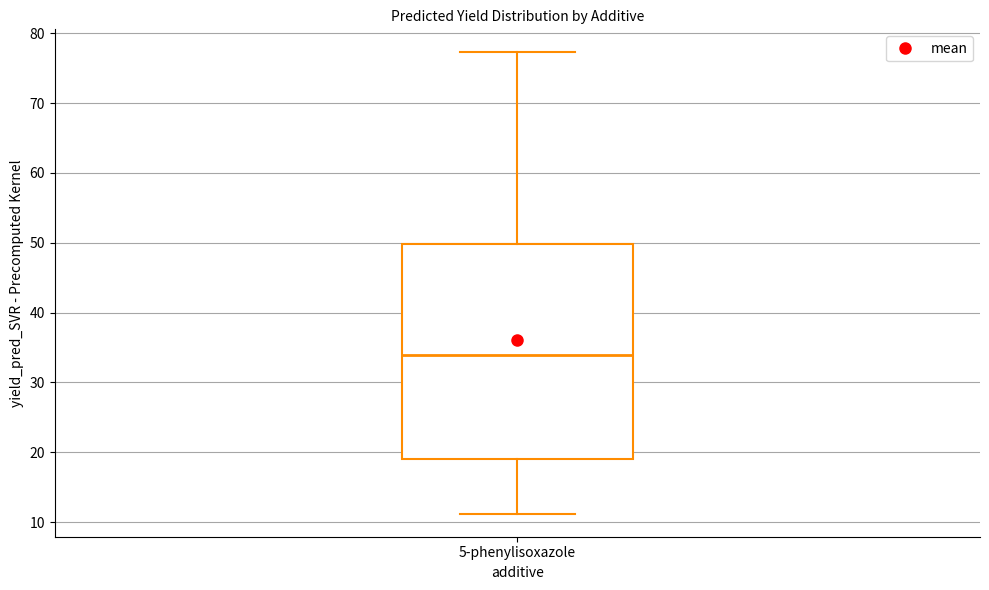

Transcribe this box plot: give where the median line is, the range the box spans, and where the two whiskers end, as read against the y-axis. The values are not printed on the chart, so give them approximately, as read against the axis.

median 34, box 19 to 50, whiskers 11 to 77